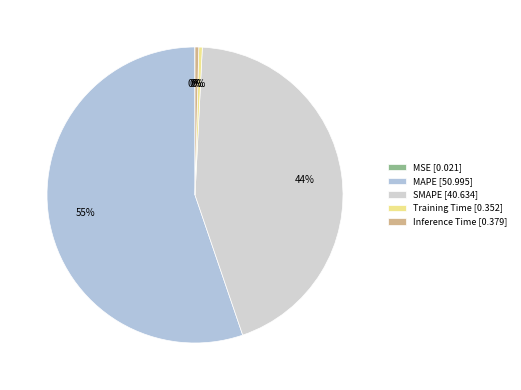

How many slices are in this pie chart?

5